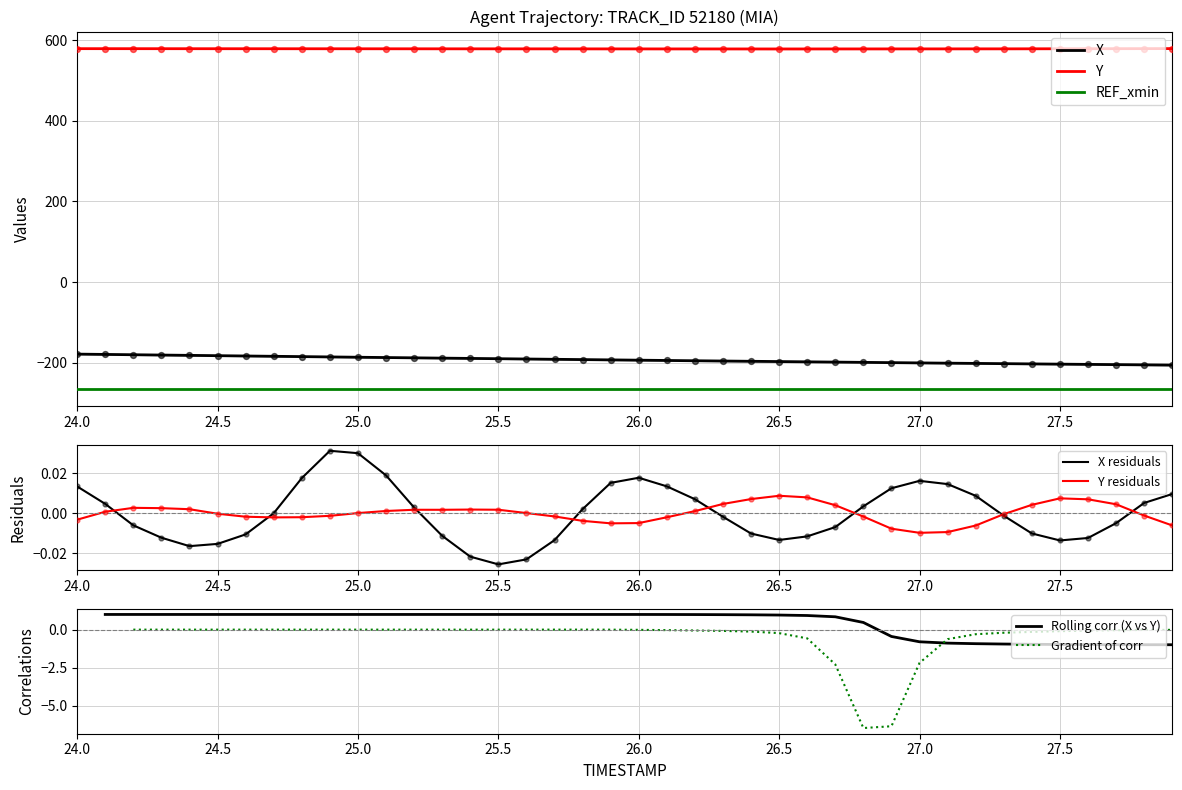

At how many categories does at least one series exceed 393?

40